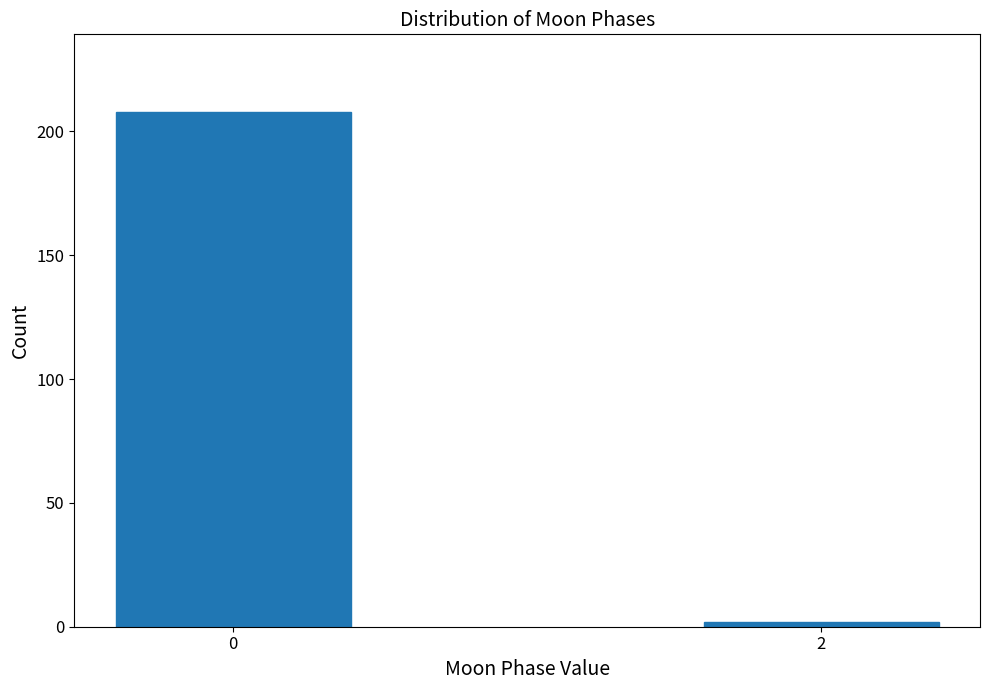

Reading left to right, what are all the values shown in this chart?

208	2